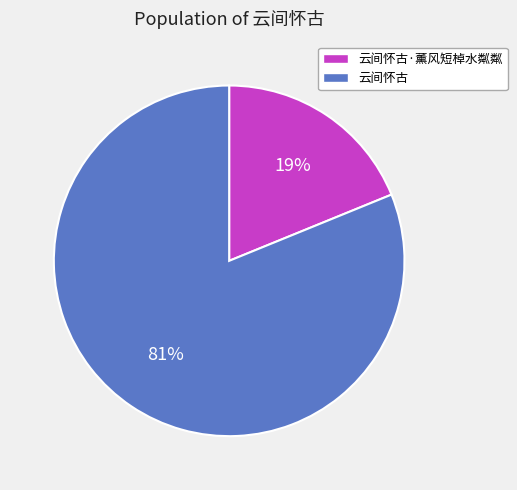

To the nearest percent, what is the average slice percentage?

50%